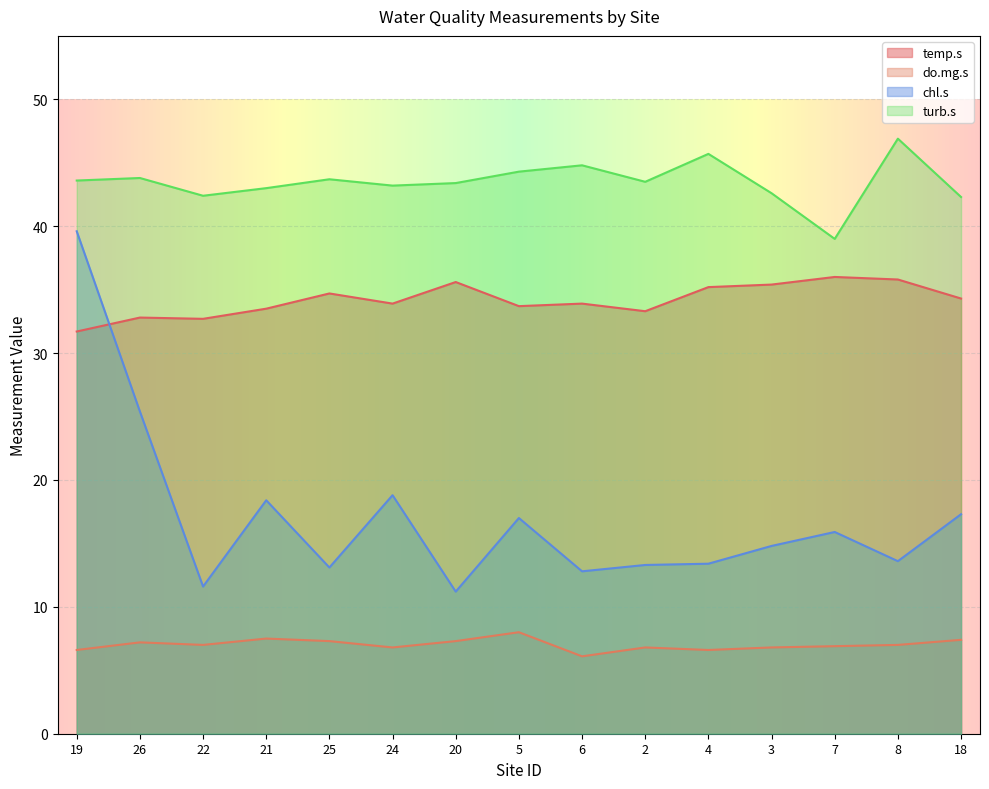

How many interior local valleys does the chl.s series have?

5